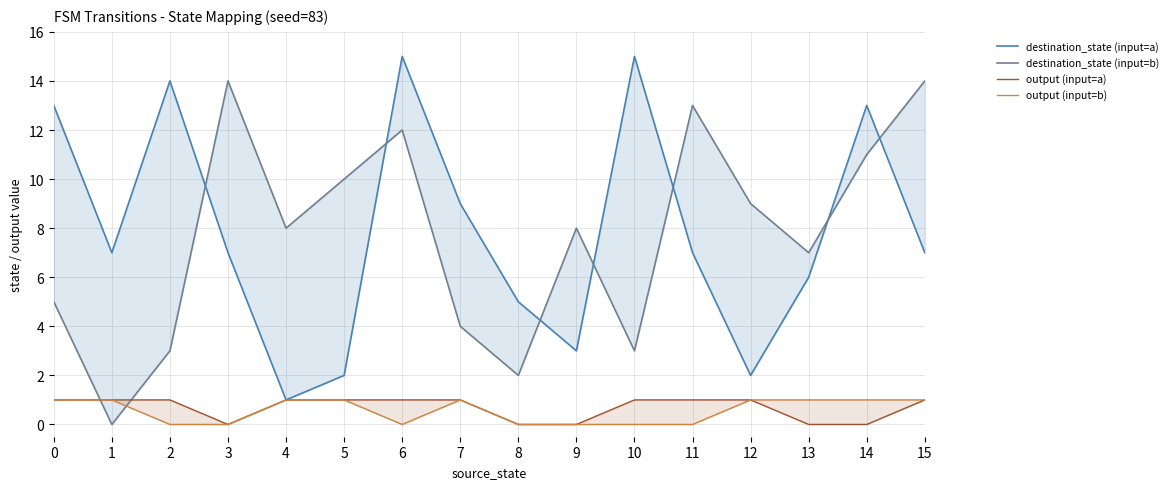

What is the sum of all destination_state (input=a) values?

126